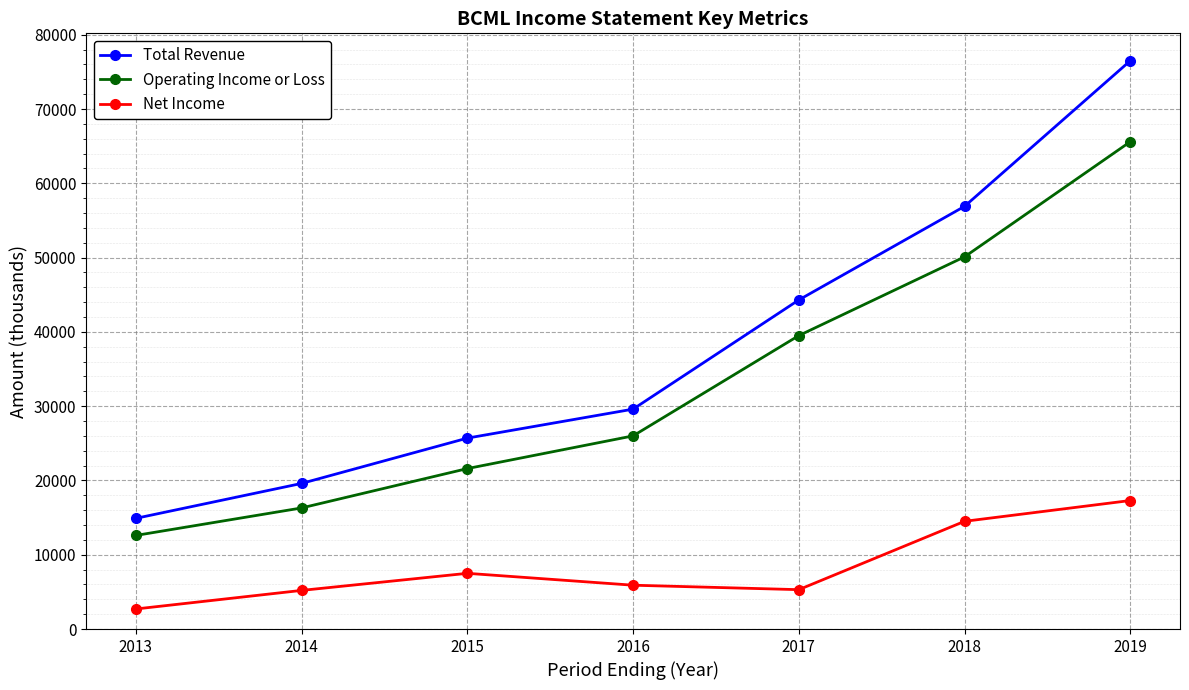

At which category is the sum across all series the highest?

2019